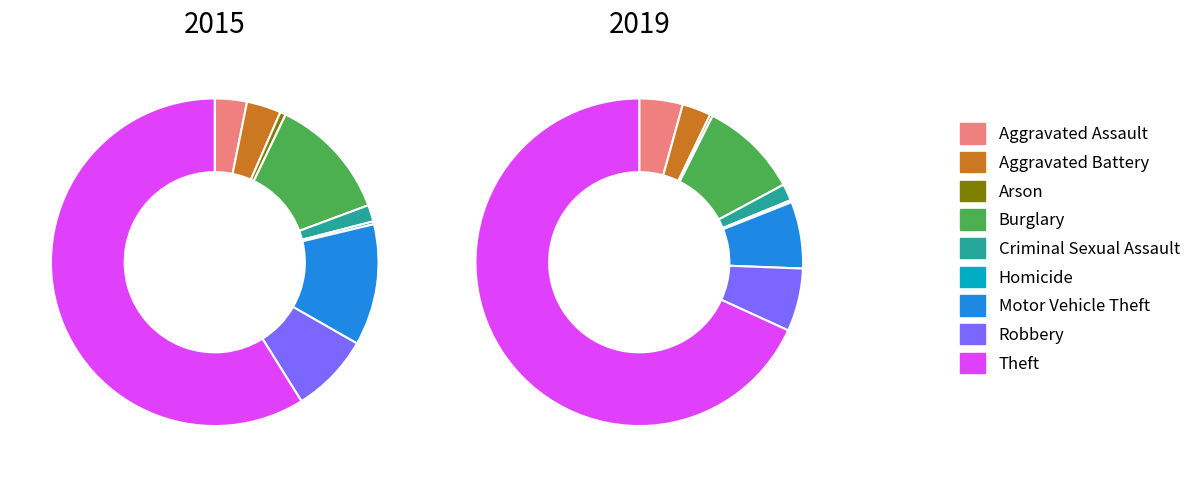

Does Homicide represent more than half of the total?

No